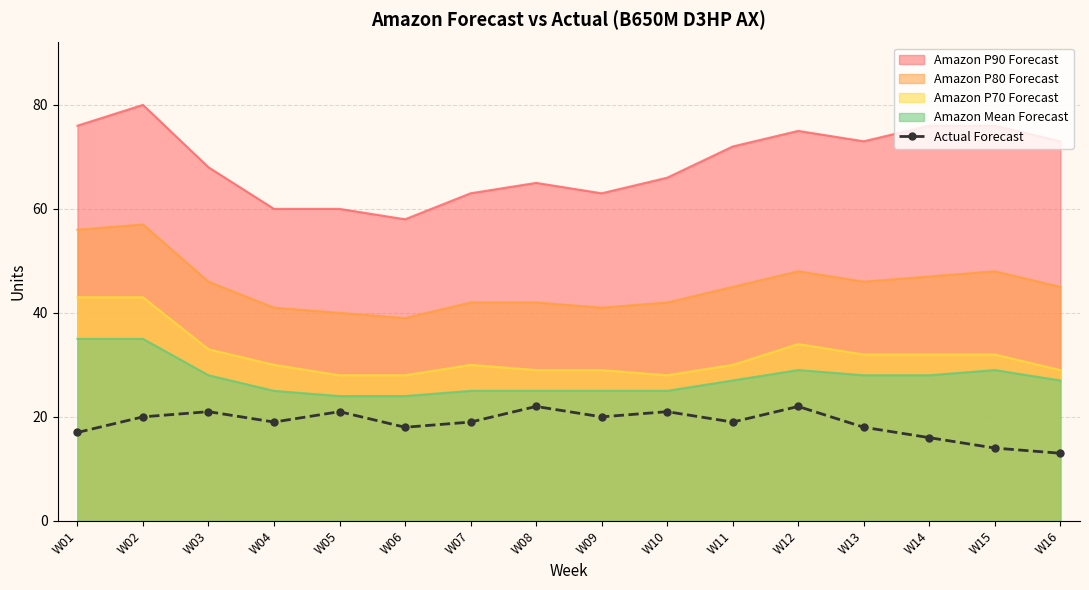

How many data points are less than 19?

6